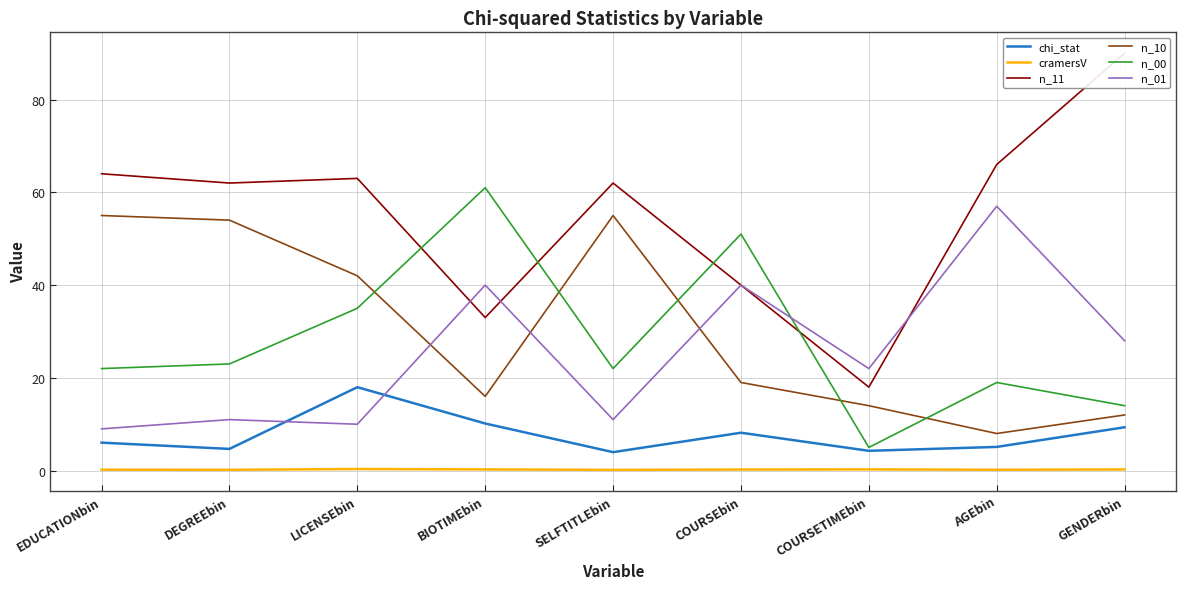

True or false: n_10 and cramersV cross at least once.

False